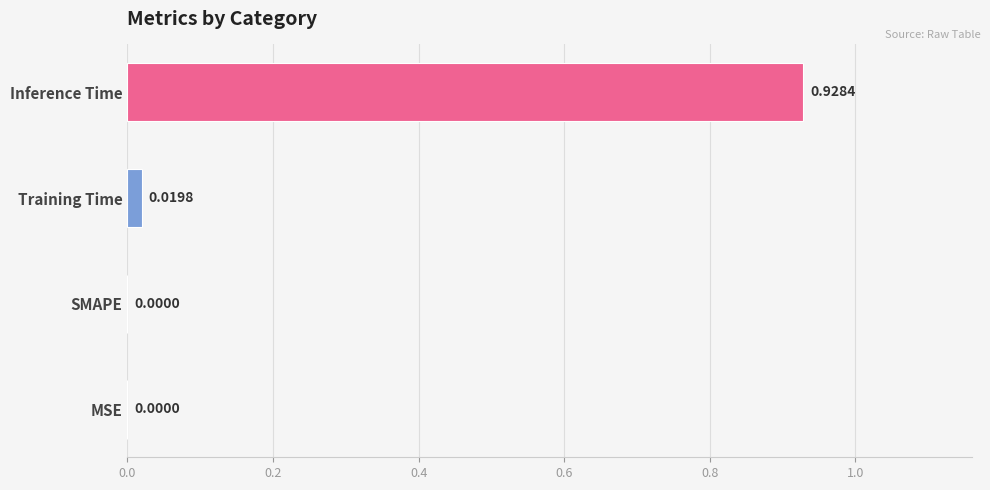

Which label corresponds to the largest value in the chart?

Inference Time